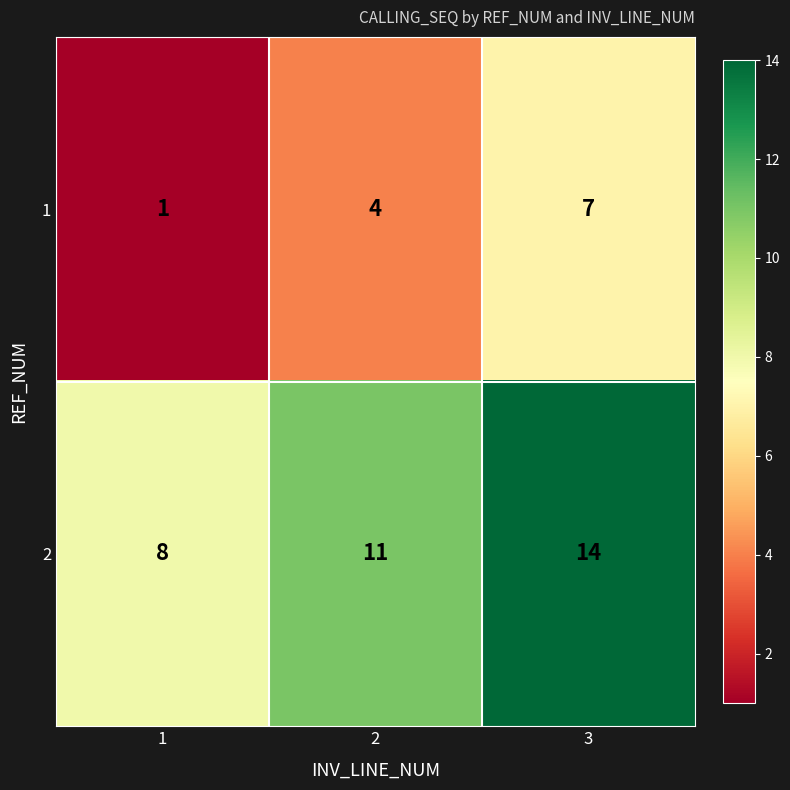

Reading left to right, list all the values displayed in this chart.

1: 1	4	7
2: 8	11	14